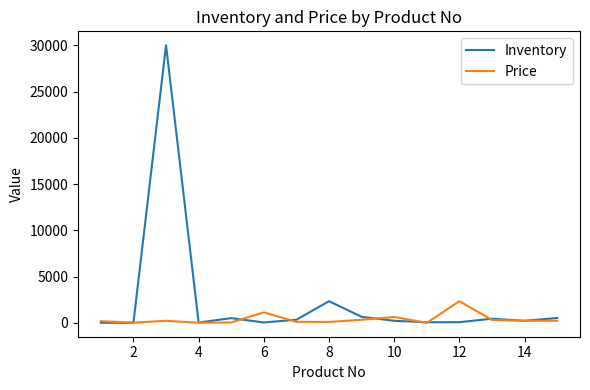

What is the maximum value for Inventory?

30000.0